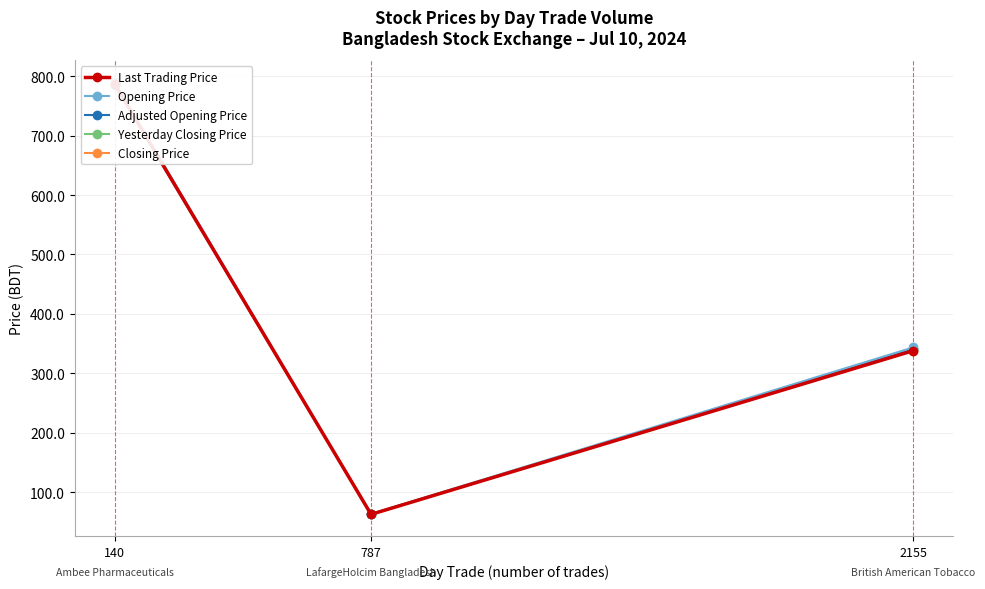

What is the highest value of the Opening Price series?

790.0